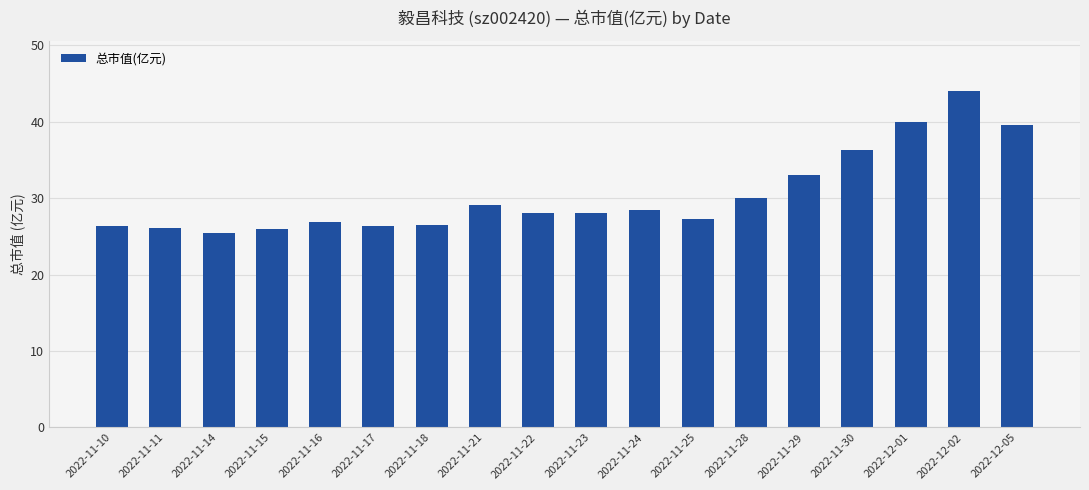

How many categories are shown in the chart?

18